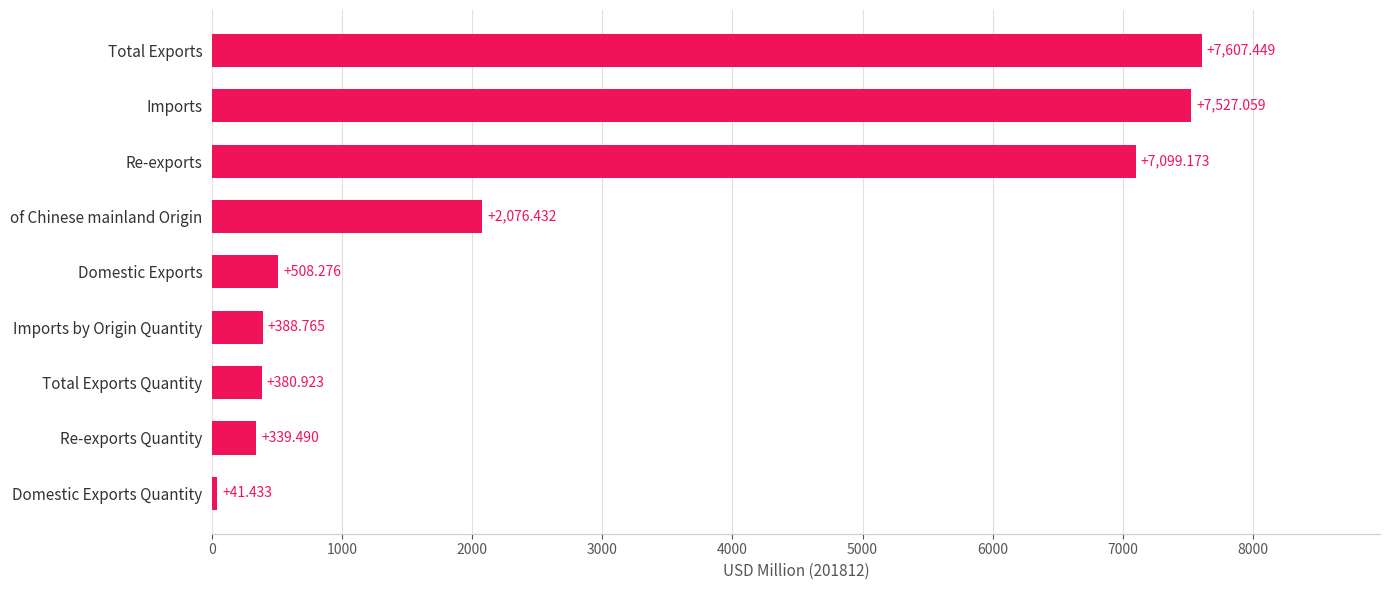

What value does the data have at Domestic Exports?

508.3